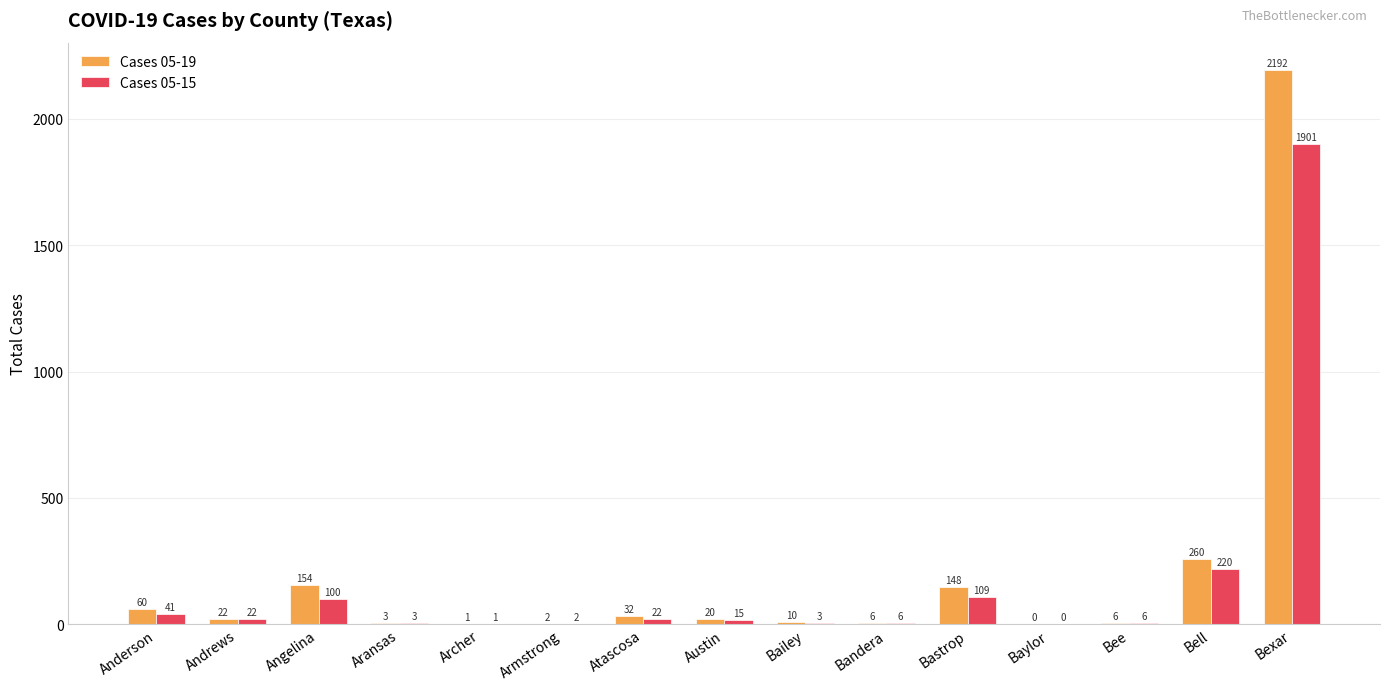

How many positive values does the Cases 05-15 series have?

14